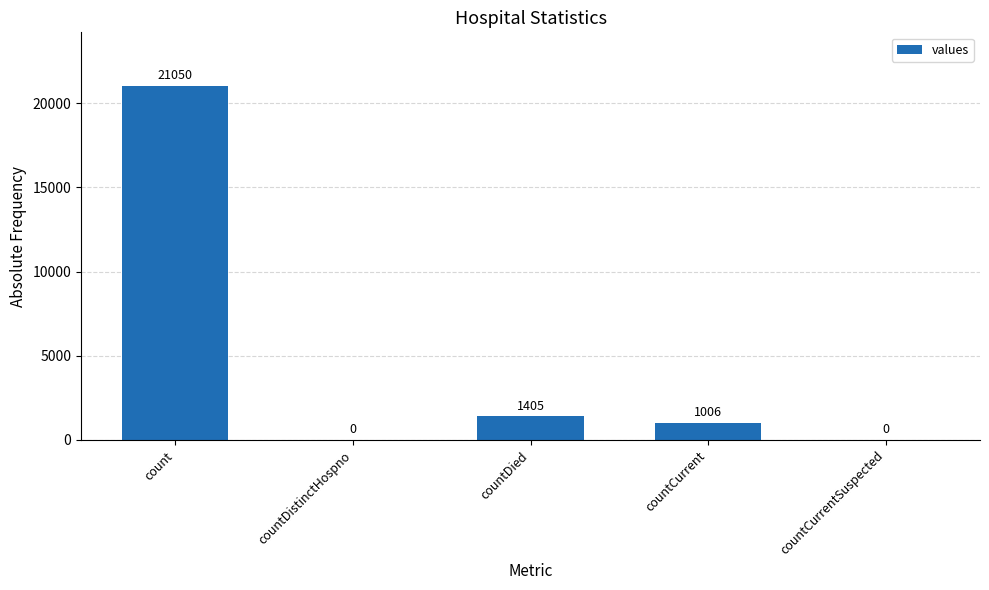

At which category does the chart reach its peak across all series?

count